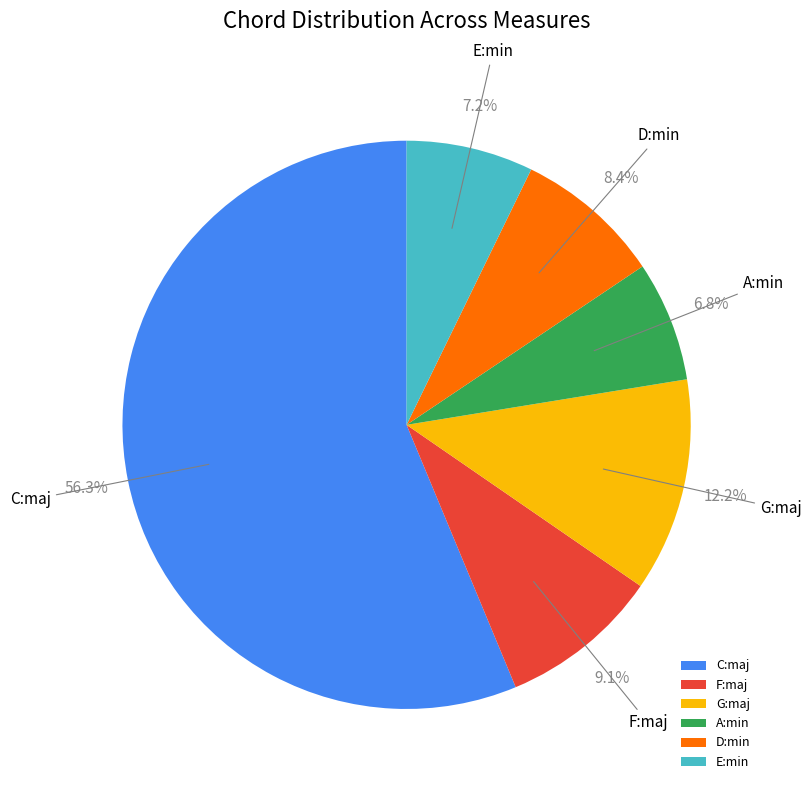

How much of the chart is everything except E:min?

92.8%